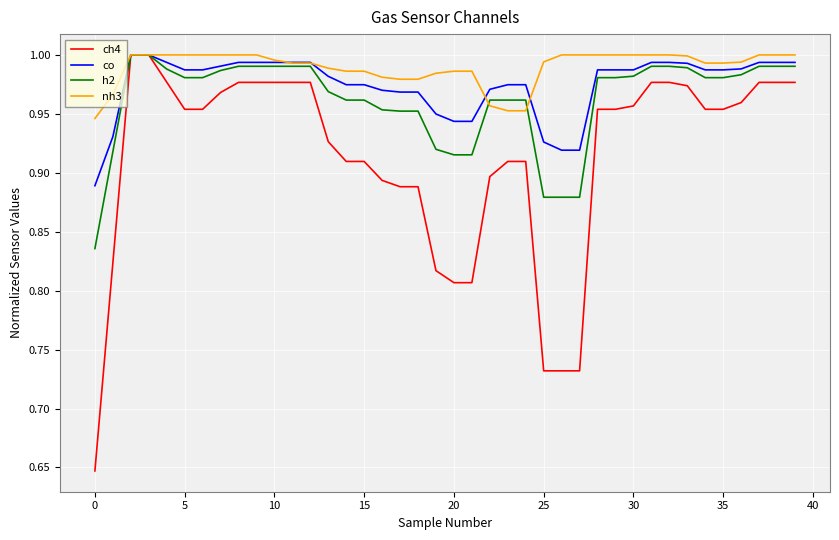

Which series has the largest range (max minus min)?

ch4